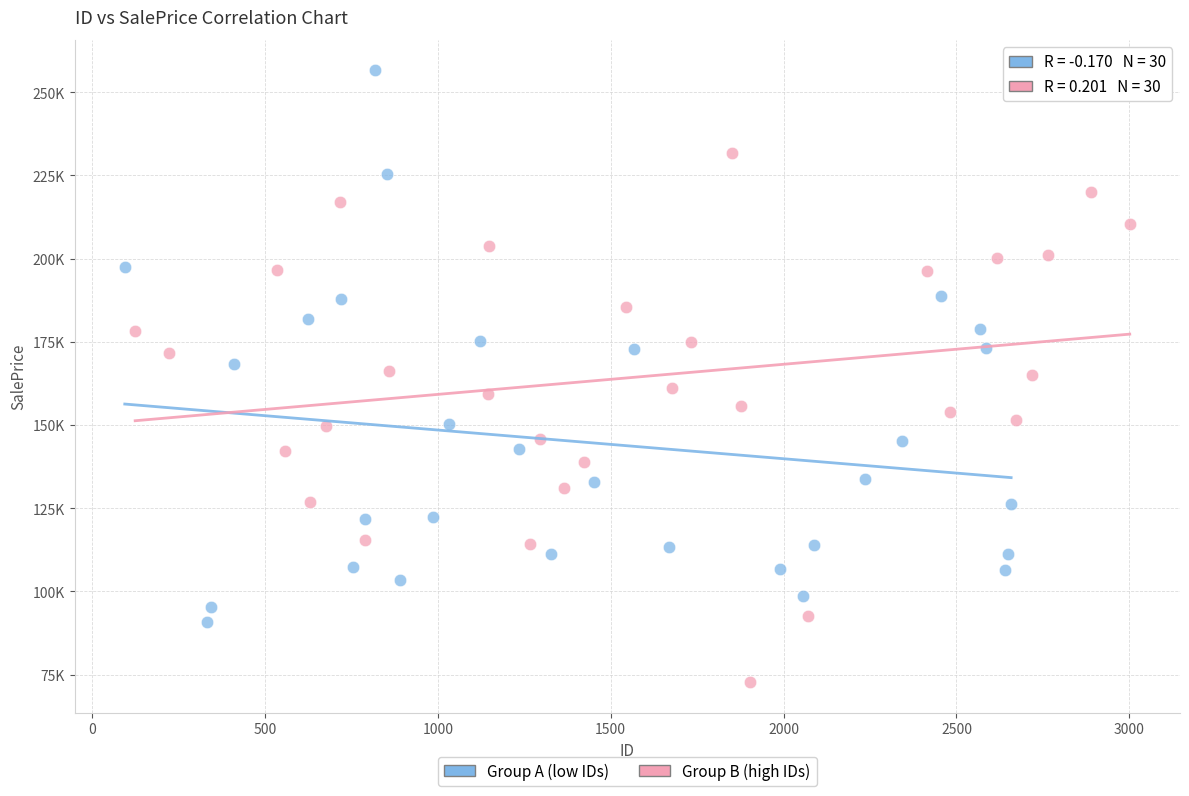

Which series contains the highest Y value?

Group A (low IDs)